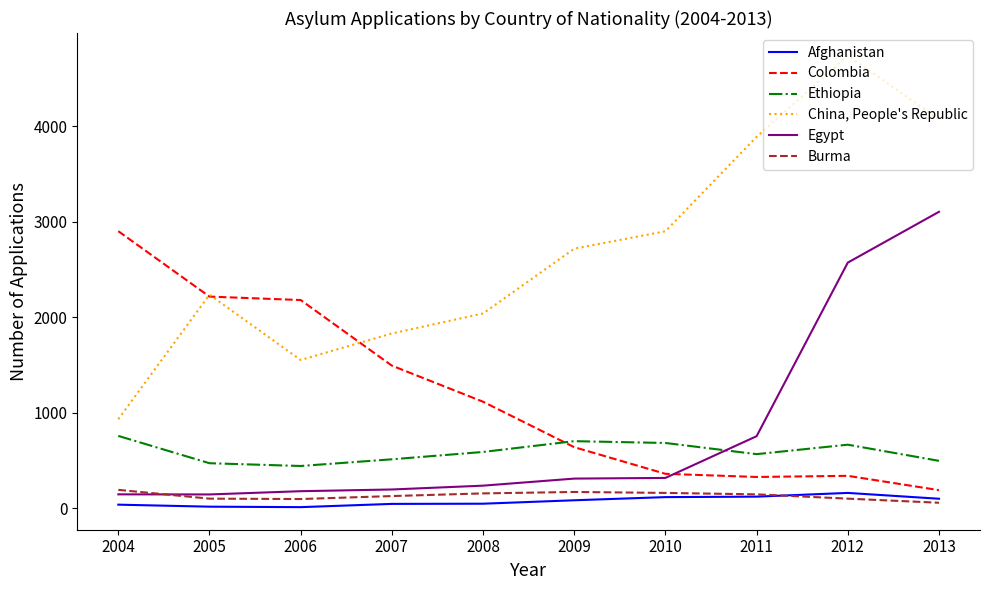

At 2009, list the series in order from largest to smallest.

China, People's Republic, Ethiopia, Colombia, Egypt, Burma, Afghanistan